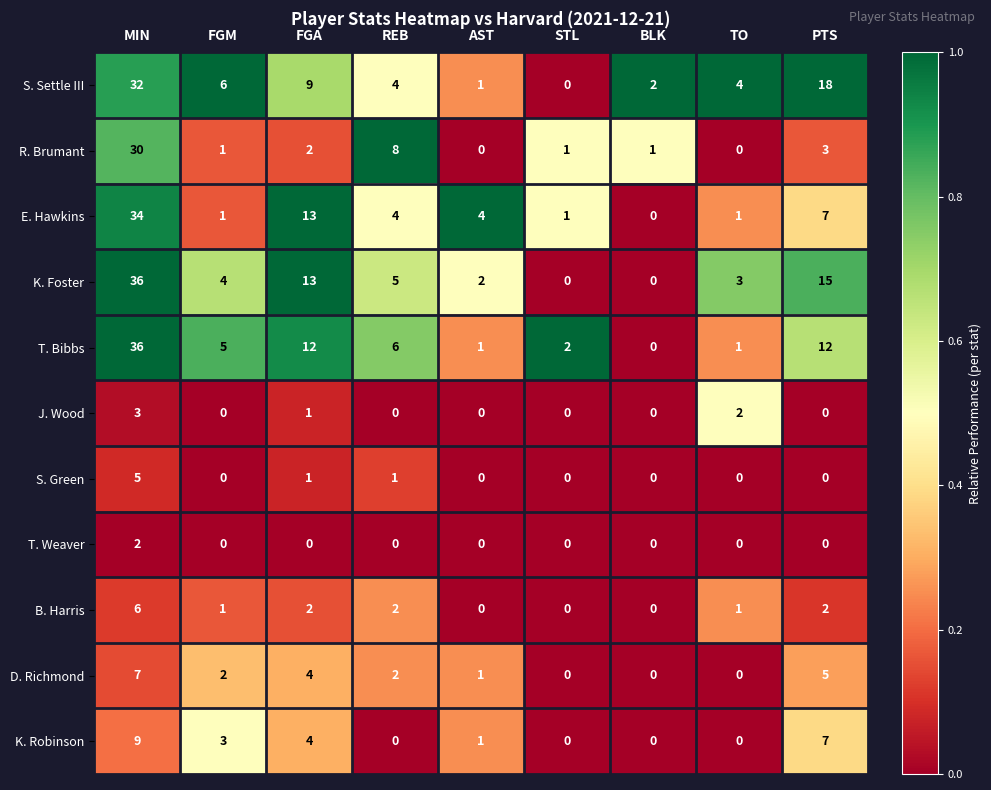

At which label does S. Settle III reach its minimum?

STL